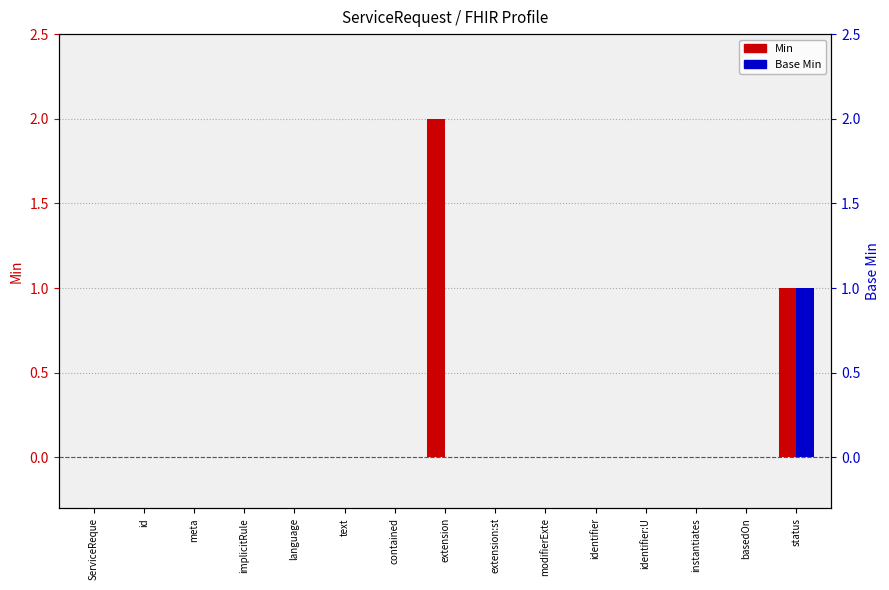

Reading left to right, what are all the values shown in this chart?

Min: ServiceReque=0	id=0	meta=0	implicitRule=0	language=0	text=0	contained=0	extension=2	extension:st=0	modifierExte=0	identifier=0	identifier:U=0	instantiates=0	basedOn=0	status=1
Base Min: ServiceReque=0	id=0	meta=0	implicitRule=0	language=0	text=0	contained=0	extension=0	extension:st=0	modifierExte=0	identifier=0	identifier:U=0	instantiates=0	basedOn=0	status=1